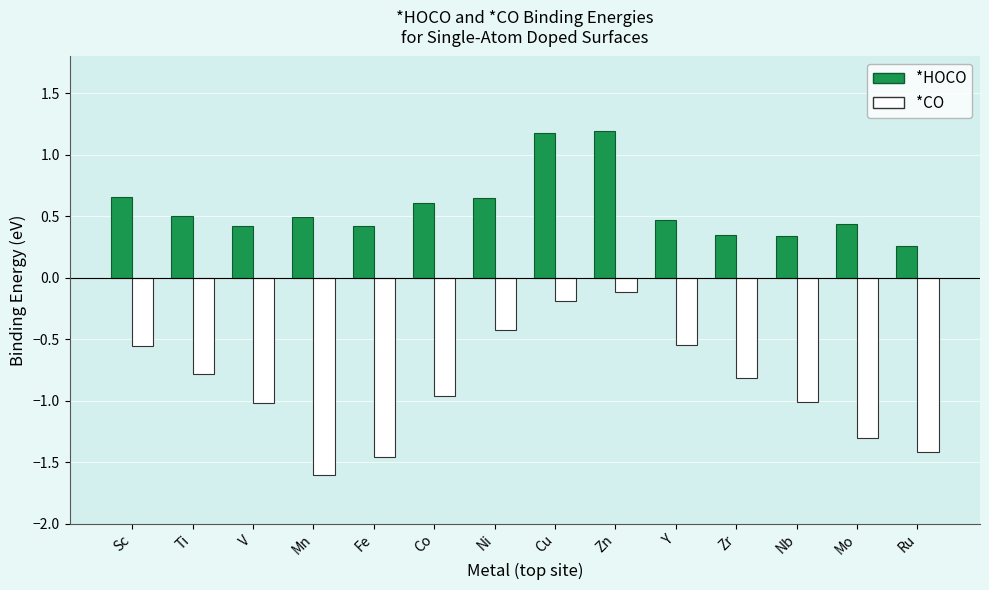

At Co, list the series in order from smallest to largest.

*CO, *HOCO